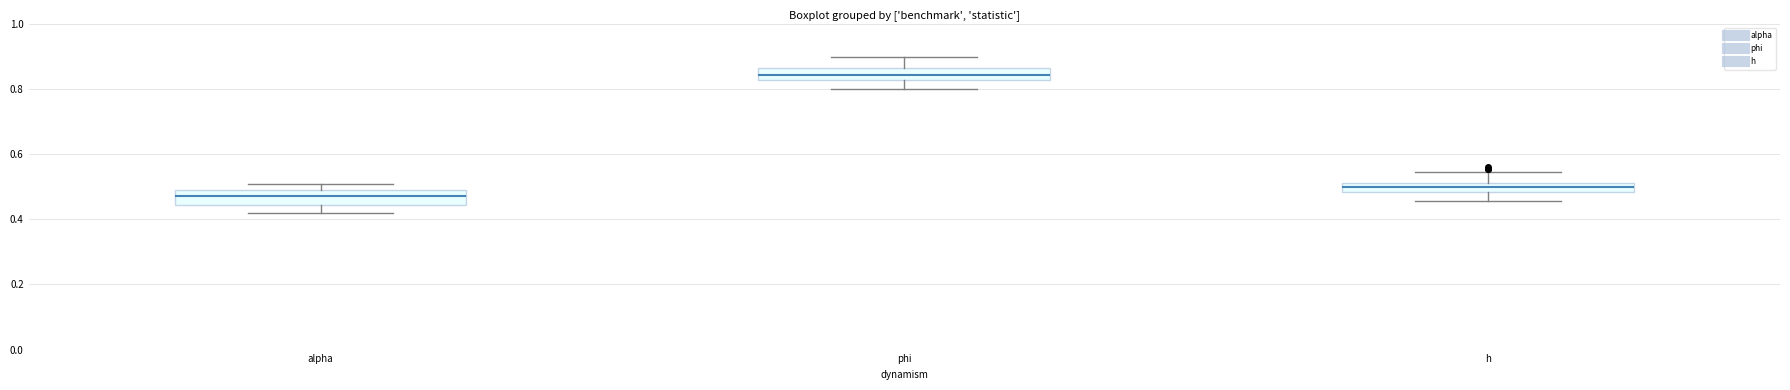

Where does the upper whisker of the box for phi end on the y-axis? The values are not printed on the chart, so give them approximately, as read against the axis.

0.90